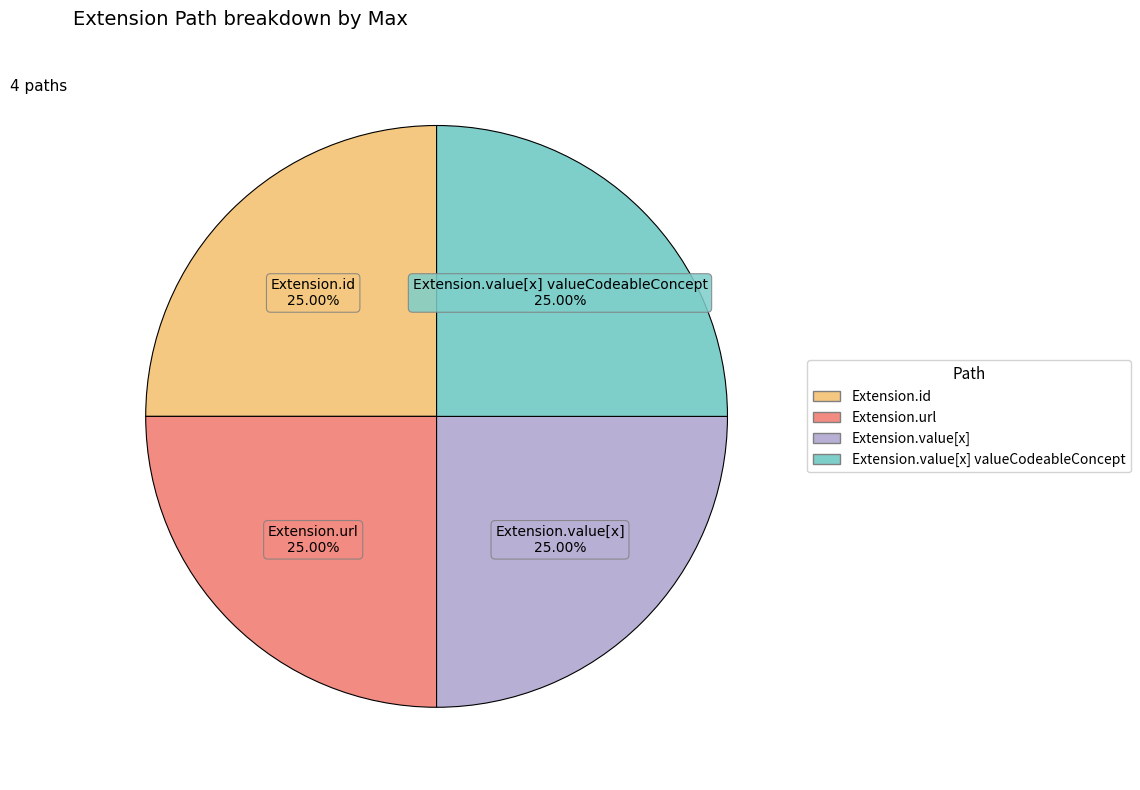

Is there a majority slice in this chart?

No